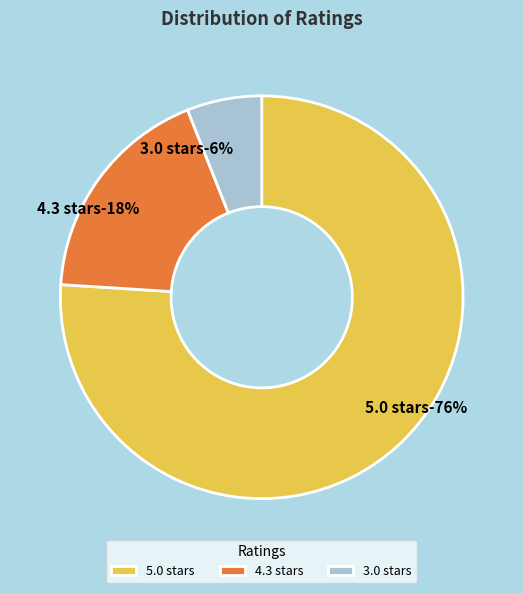

Is there a majority slice in this chart?

Yes